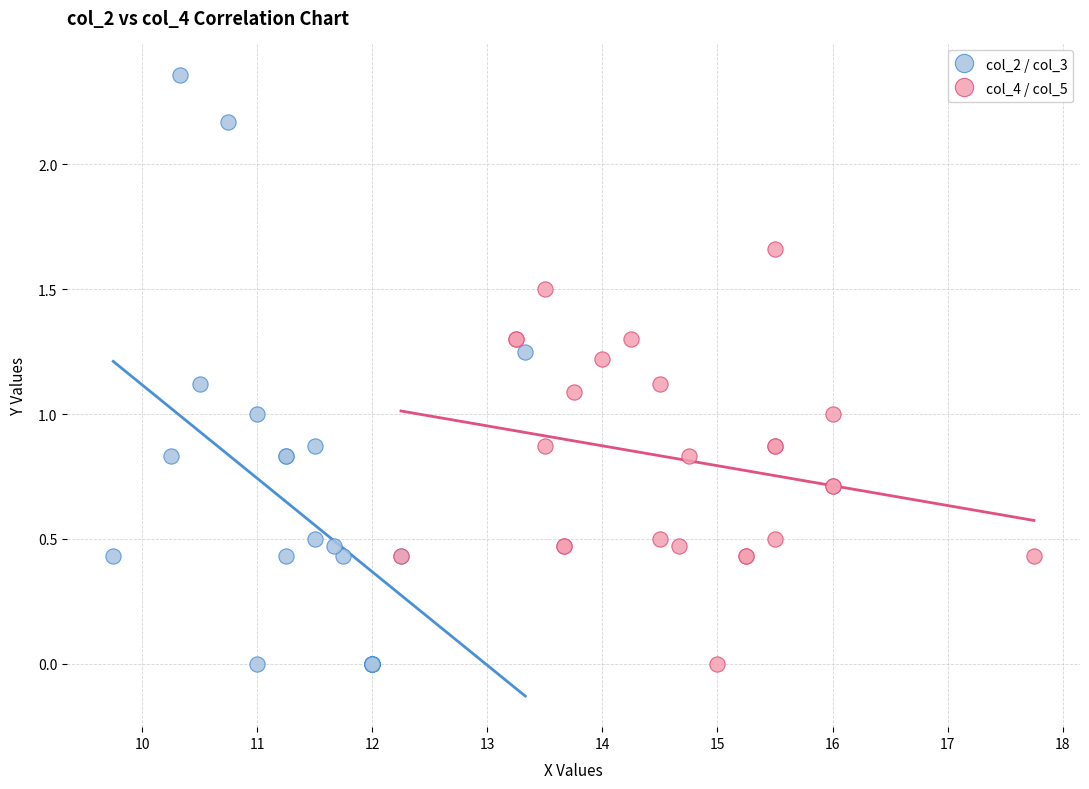

Which series has the largest Y range (max minus min)?

col_2 / col_3